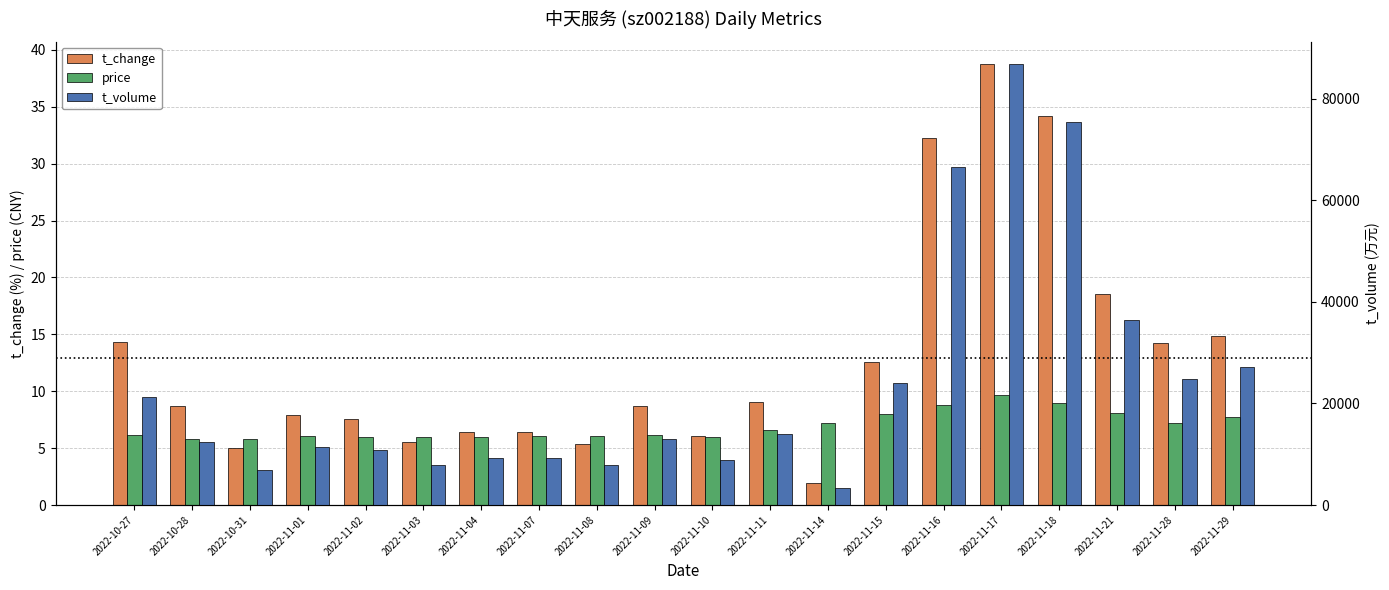

What is the label of the 10th bar from the right?

2022-11-10